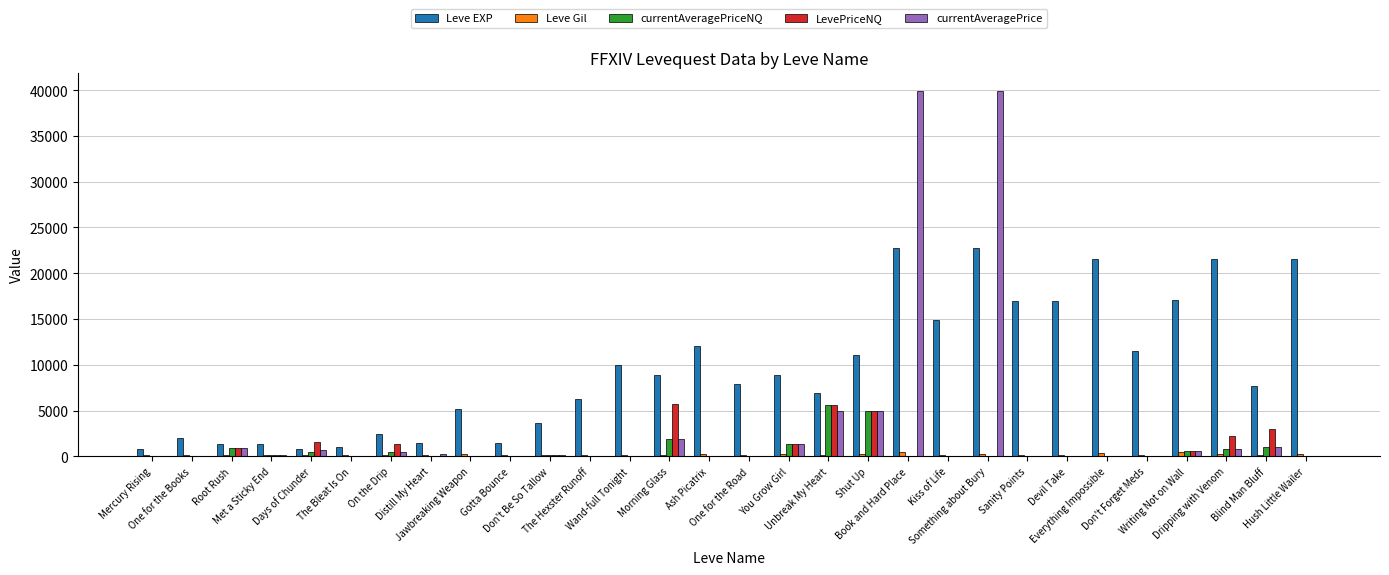

Does the chart contain stacked bars?

No